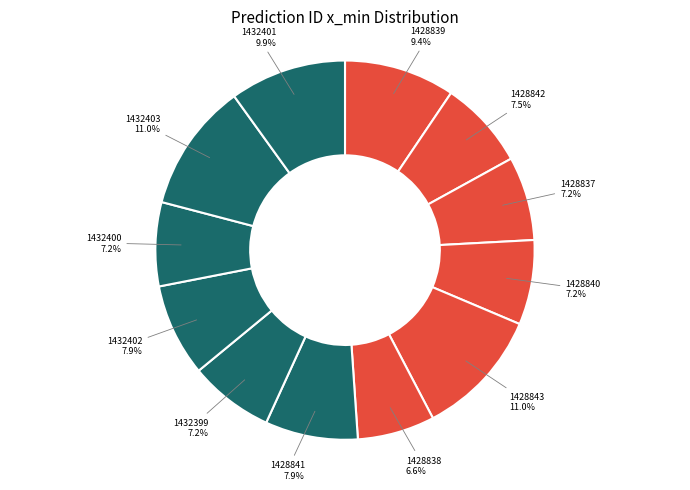

How many segments does this pie chart have?

12